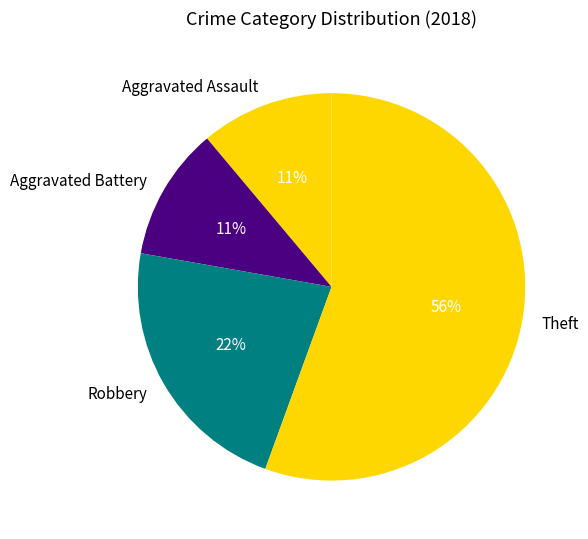

Is it true that Theft is 44% of the pie?

False